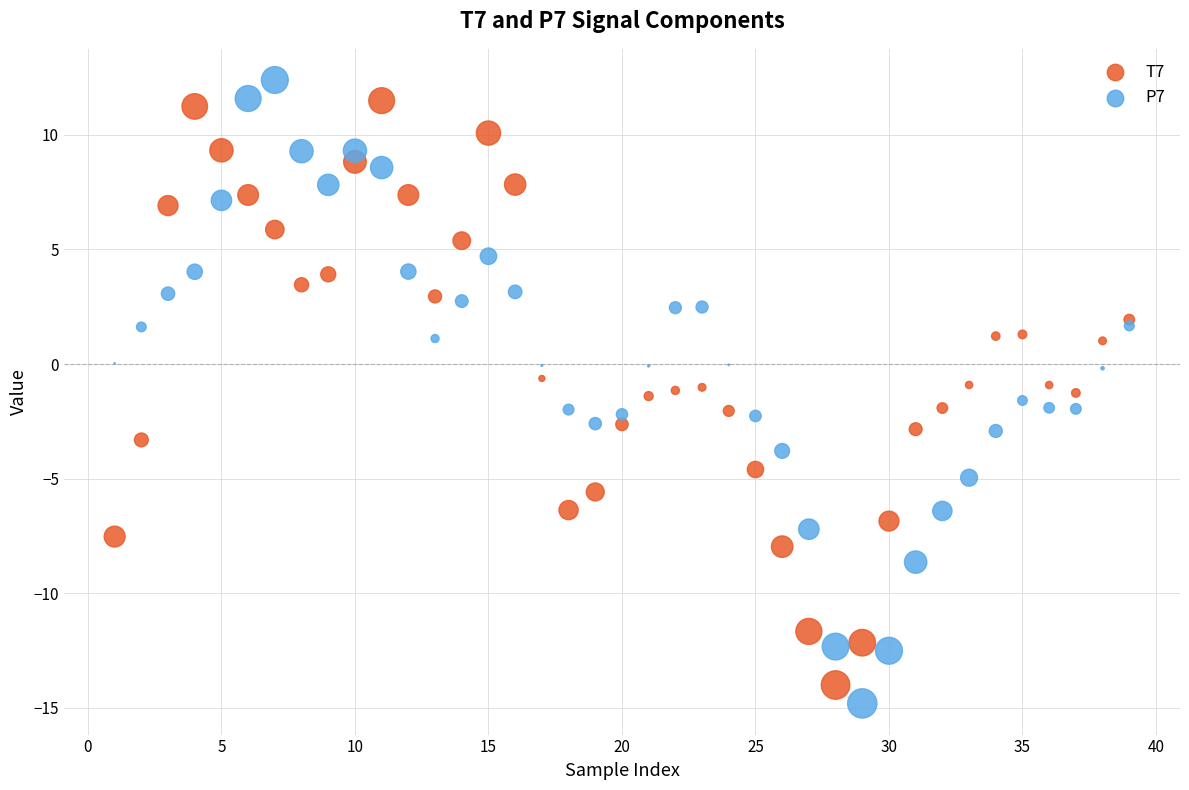

Which series contains the lowest Y value?

P7